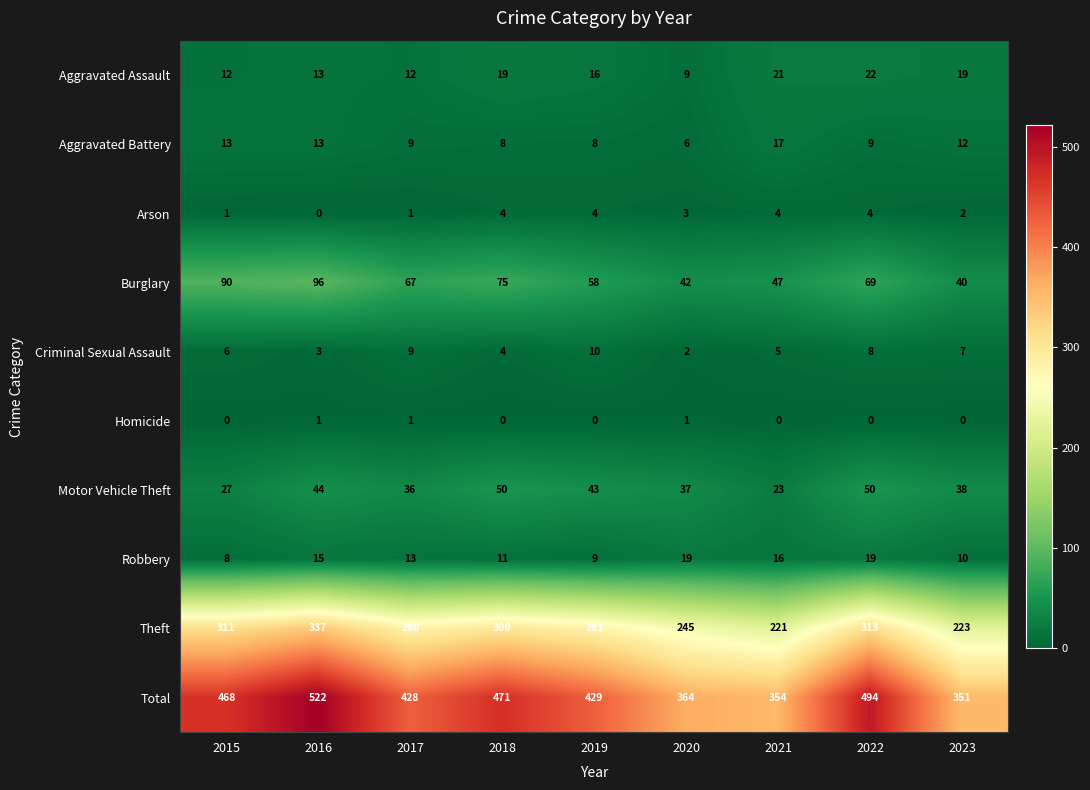

What is the total value across all series at 2017?

856